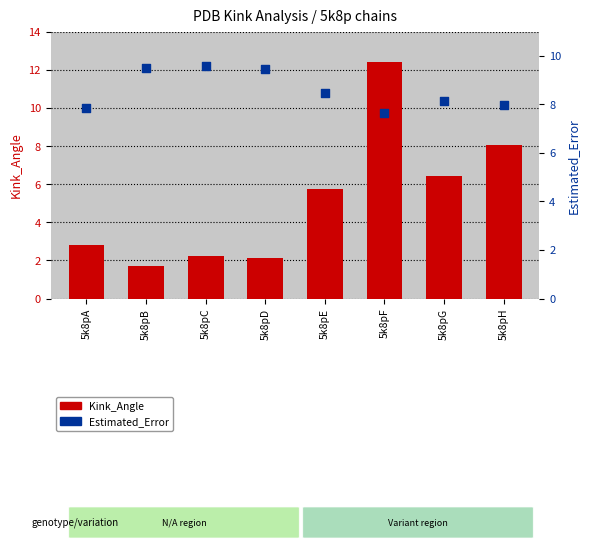

At which category is the sum across all series the highest?

5k8pF